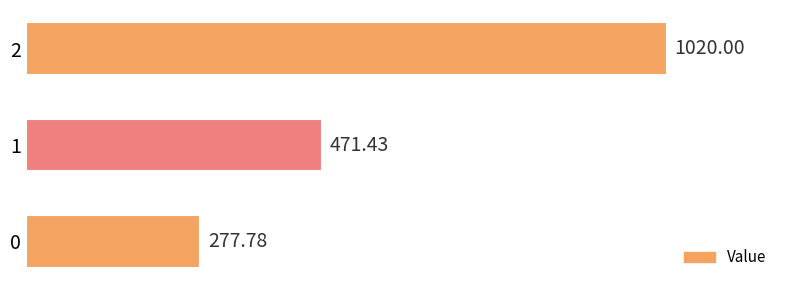

Rank the categories by value from lowest to highest.

0, 1, 2